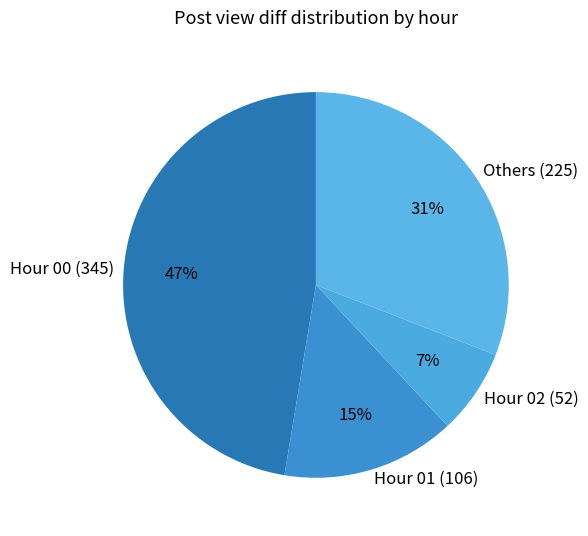

Rank the categories by value from highest to lowest.

Hour 00 (345), Others (225), Hour 01 (106), Hour 02 (52)